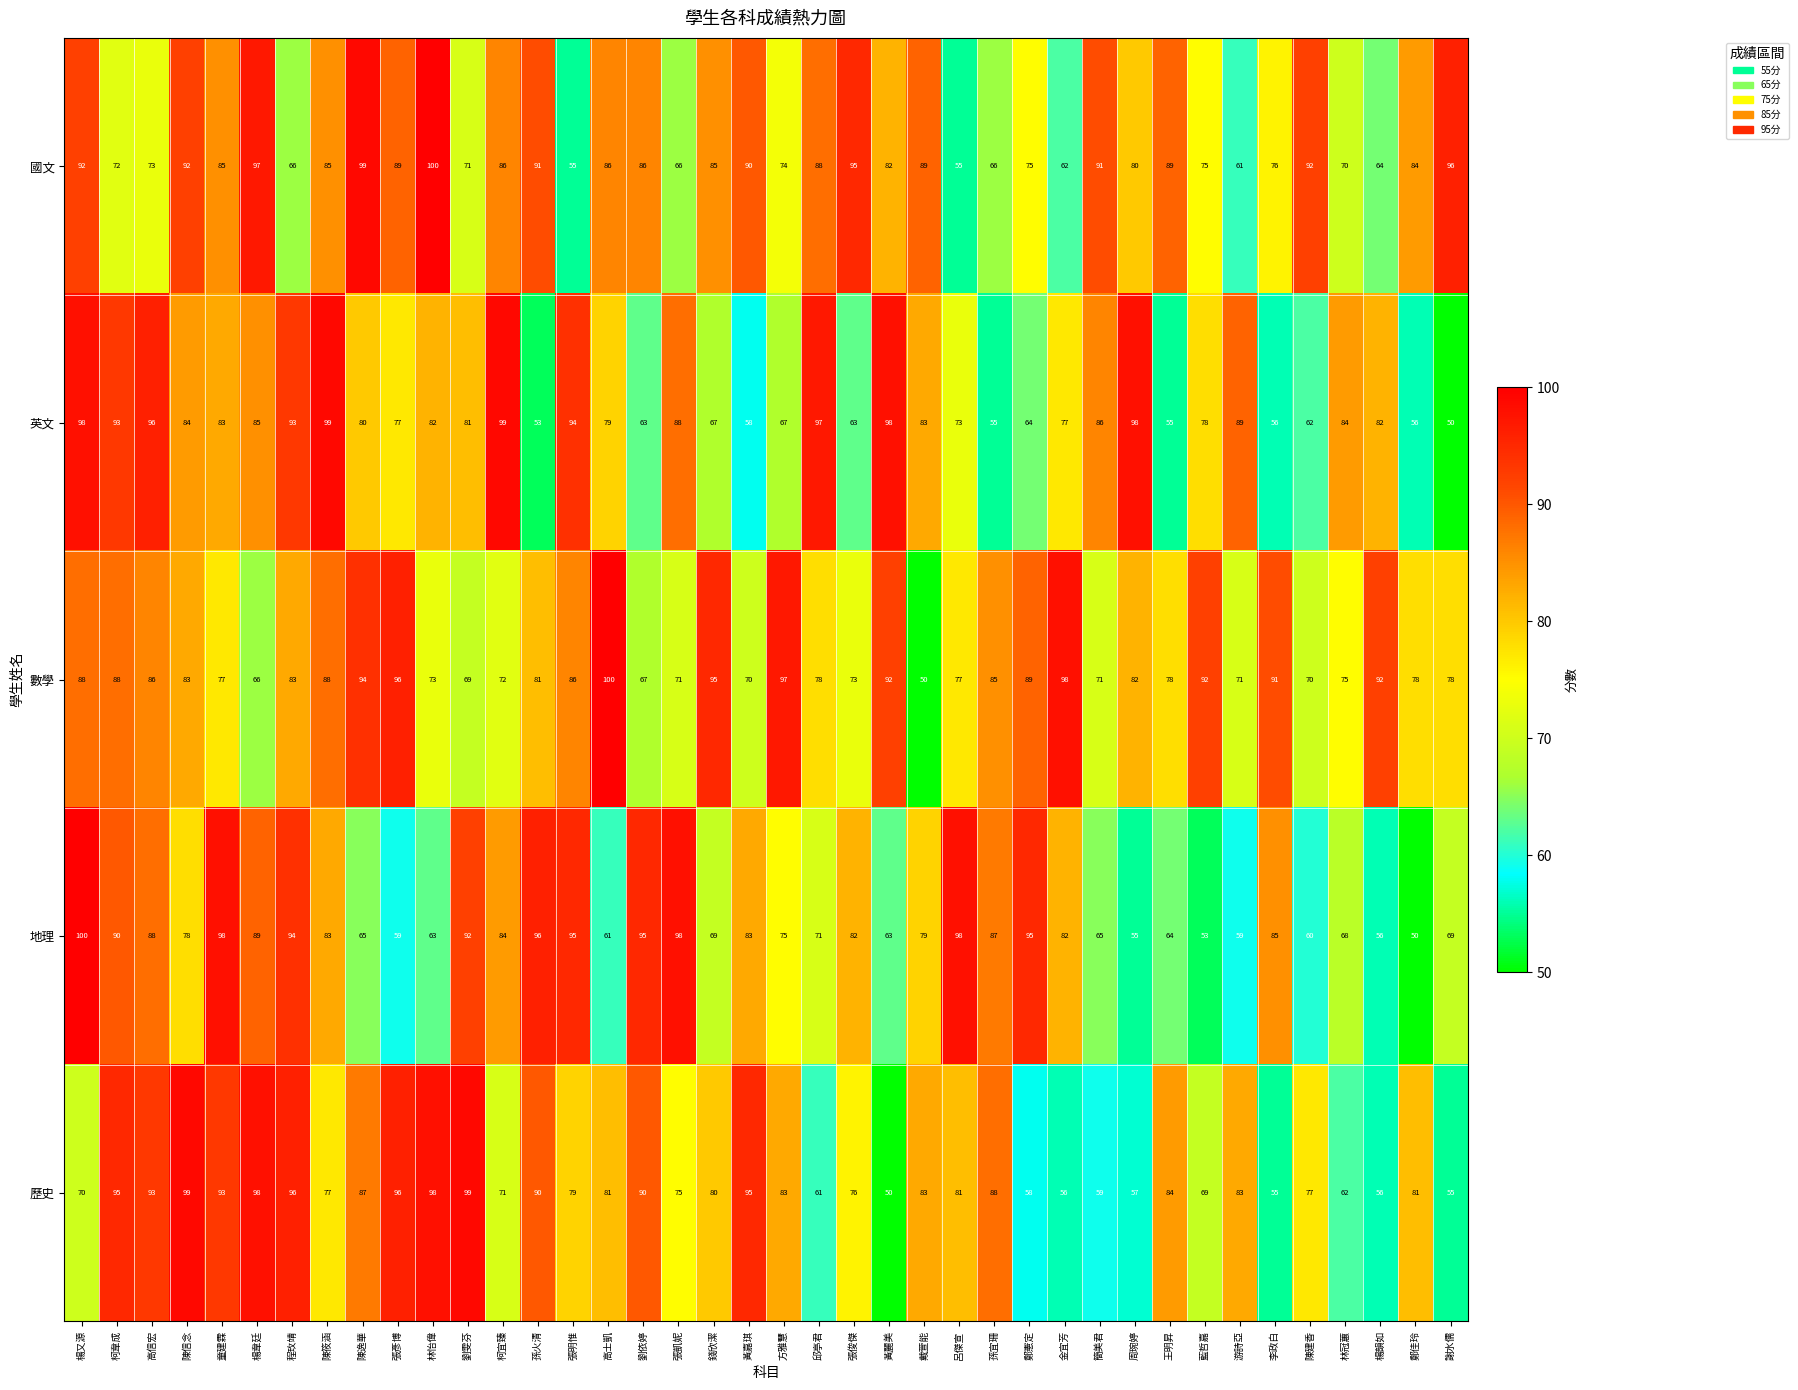

At which category is the sum across all series the highest?

楊又源